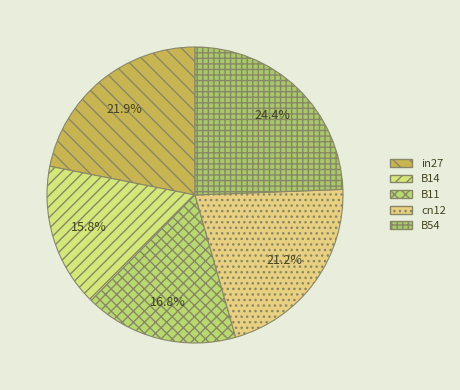

Is it true that cn12 is 34% of the pie?

False